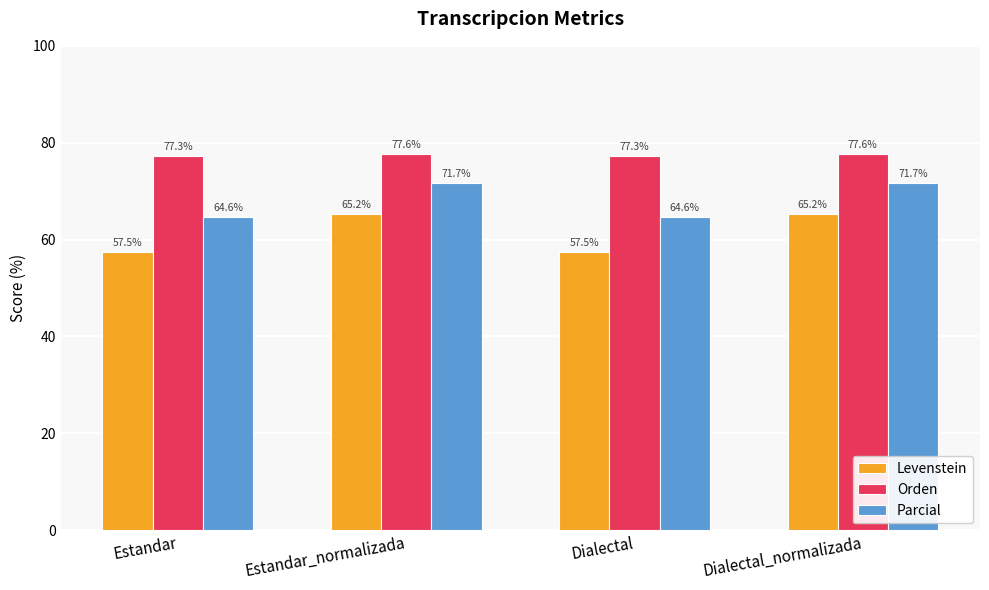

What is the difference between the second highest and second lowest values in the Levenstein series?

7.7